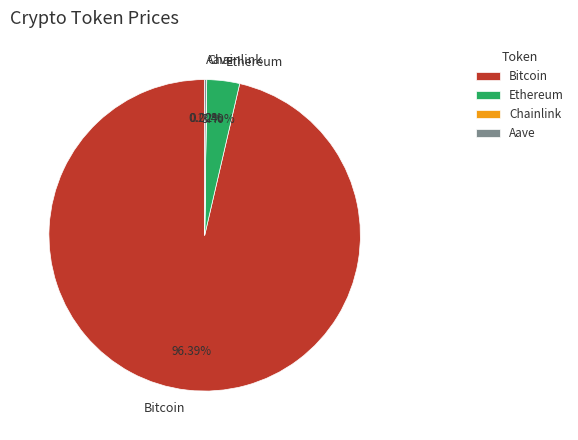

Is there any slice that represents more than half of the pie?

Yes